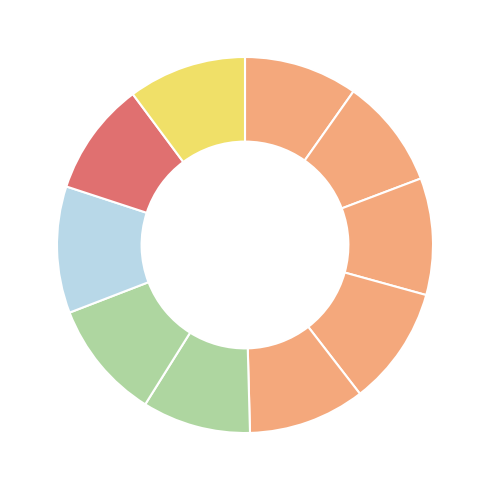

How many slices are in this pie chart?

10